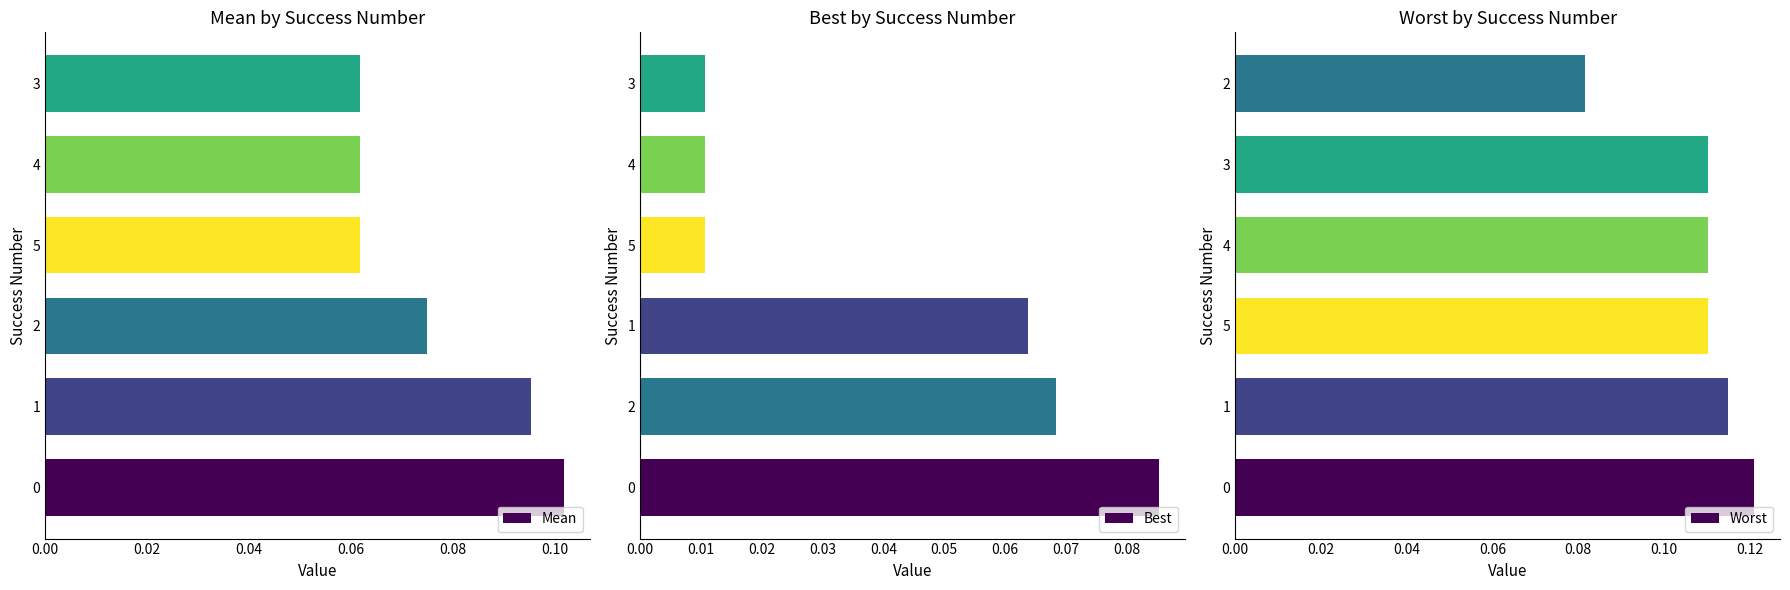

What is the value of the Worst bar at the 4th from the left?

0.1